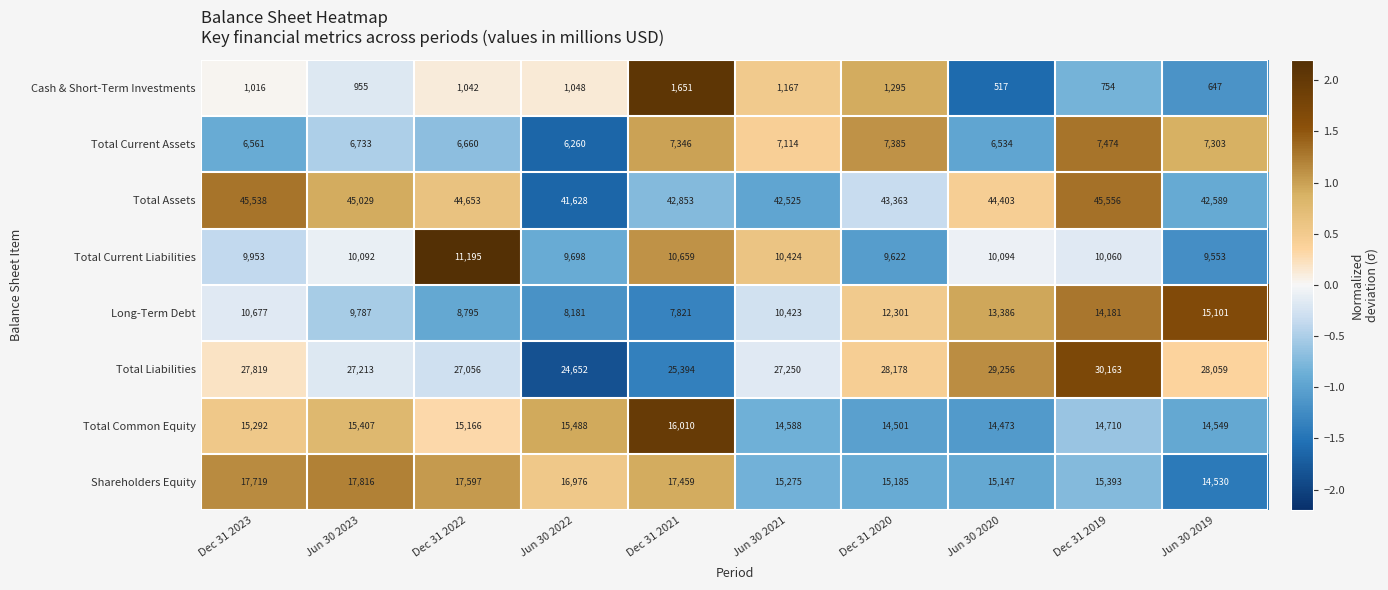

Where is Total Assets nearest to the value 43592?

Dec 31 2020